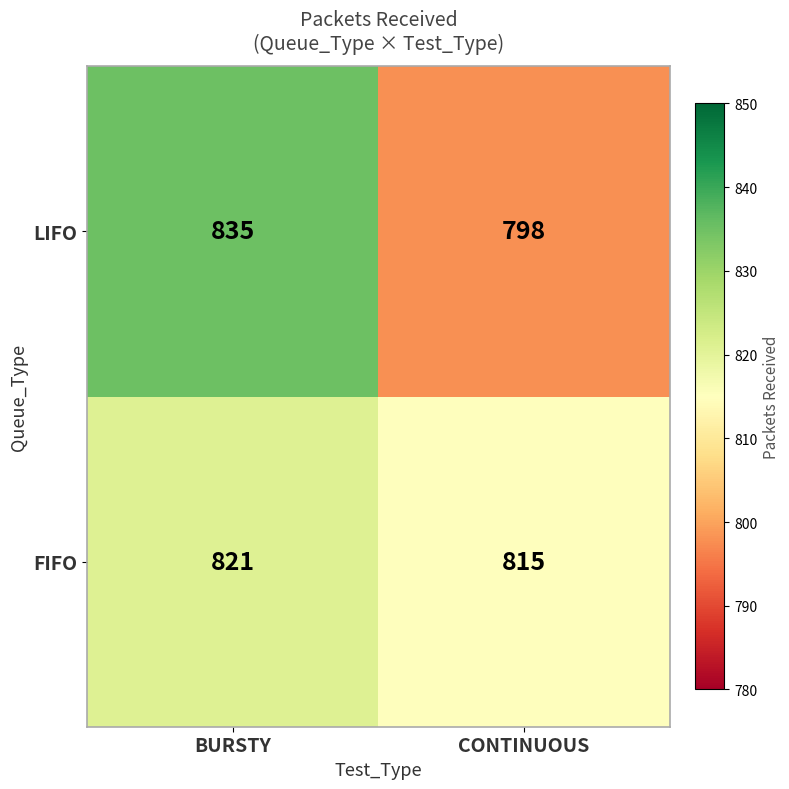

What is the sum of all FIFO values?

1636